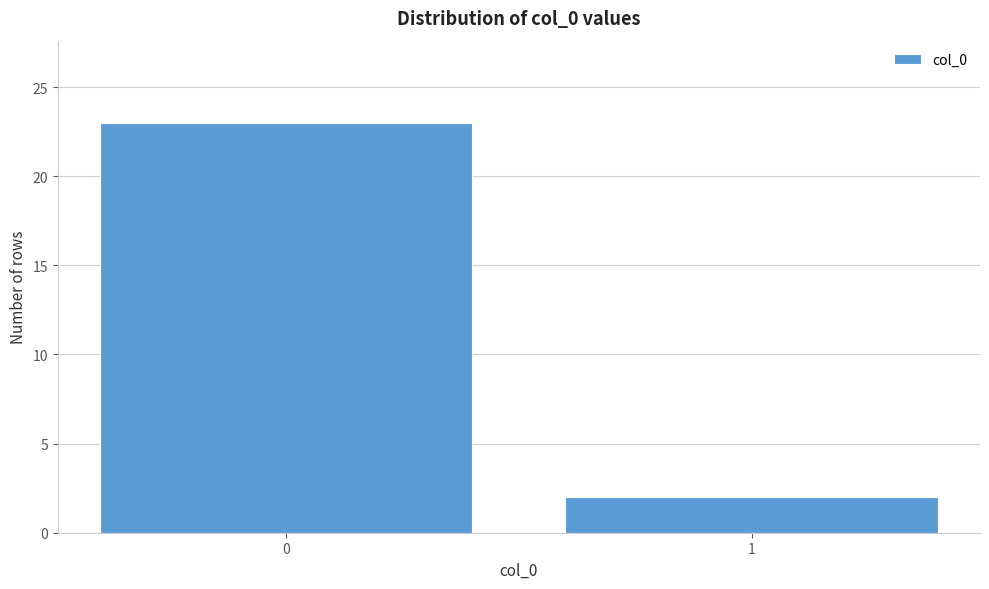

Reading left to right, what are all the values shown in this chart?

0=23	1=2